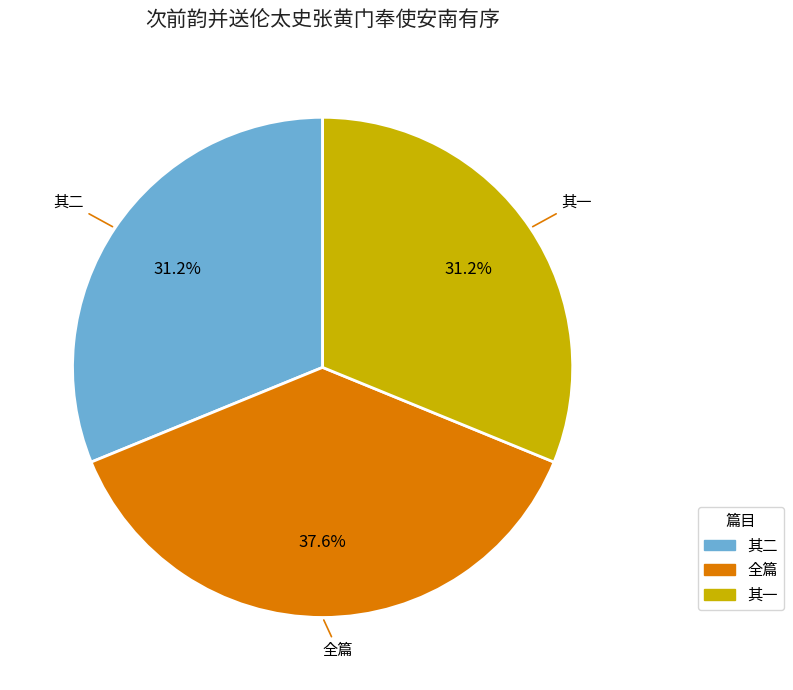

Is there any slice that represents more than half of the pie?

No